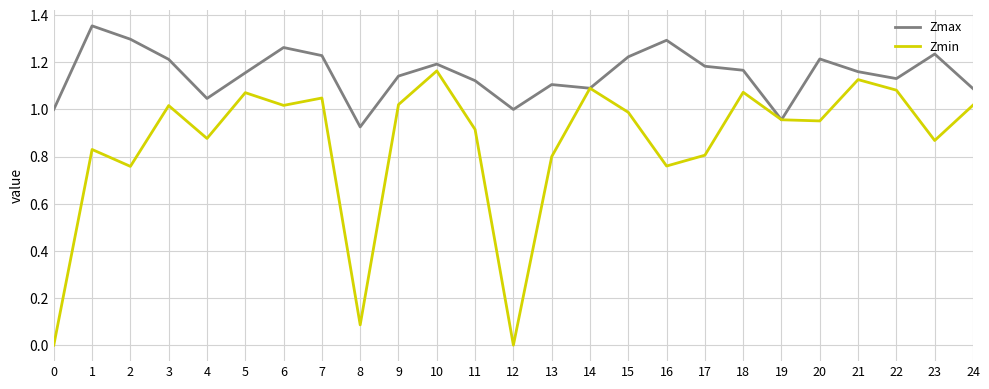

Which category has the lowest value in the Zmax series?

8